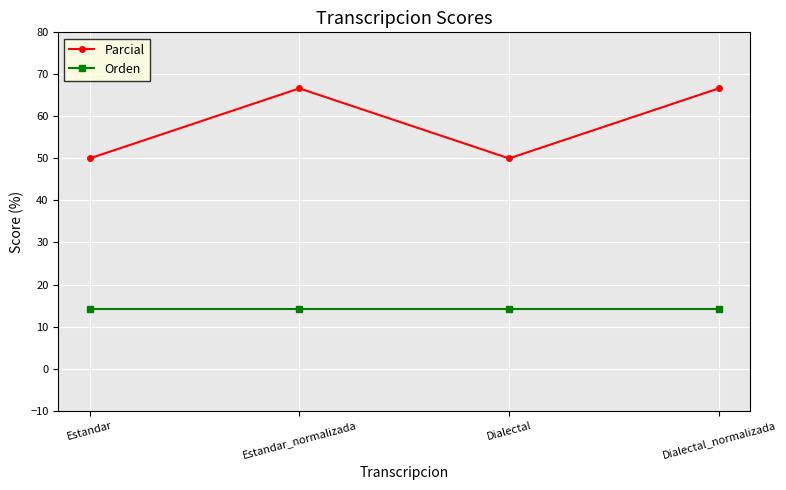

What is the sum of the Parcial values at Estandar_normalizada and Dialectal_normalizada?

133.3